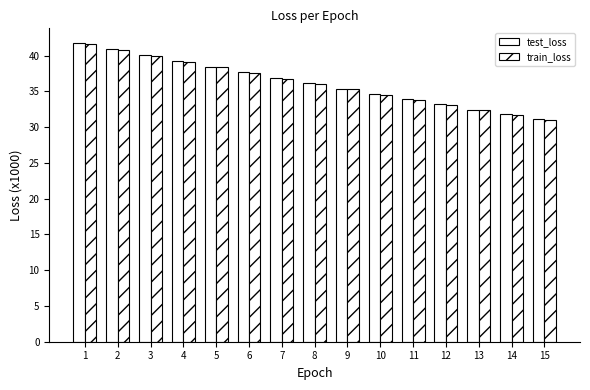

List the labels in order of train_loss value, smallest first.

15, 14, 13, 12, 11, 10, 9, 8, 7, 6, 5, 4, 3, 2, 1